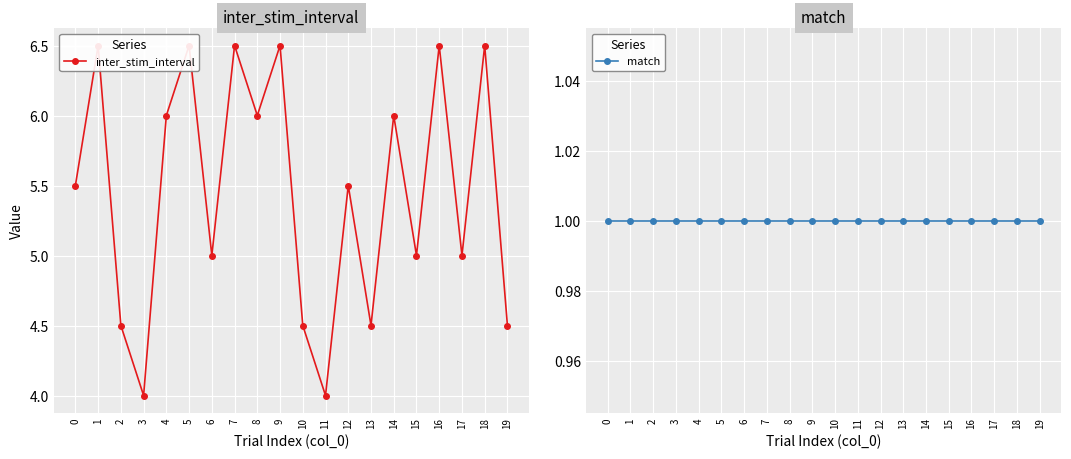

True or false: match and inter_stim_interval intersect in this chart.

False